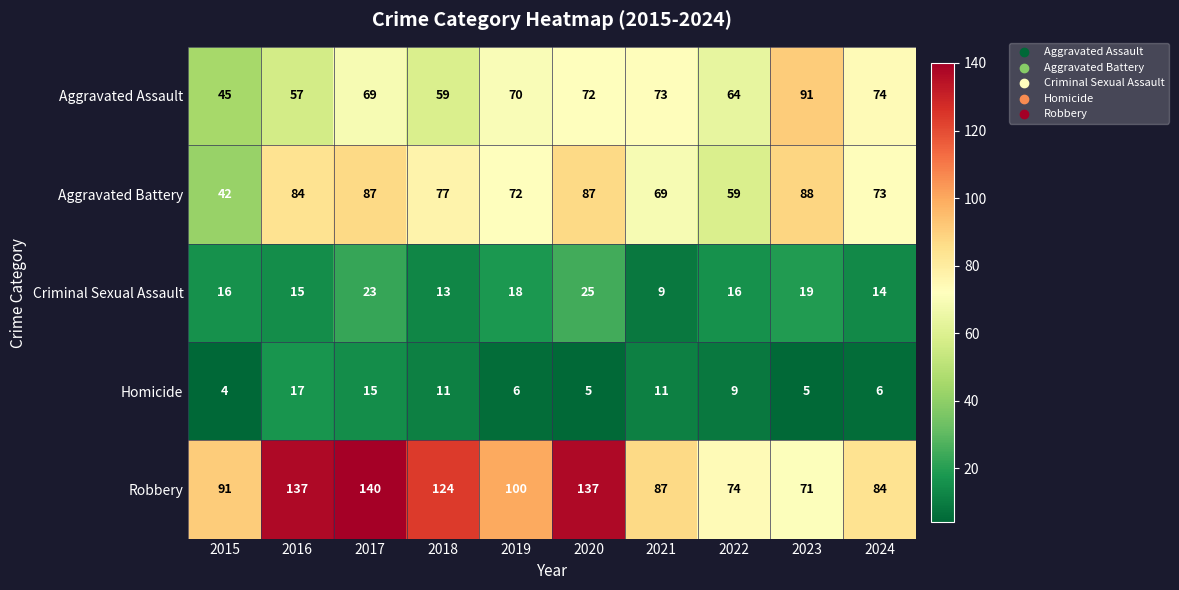

Which series has the widest spread of values?

Robbery